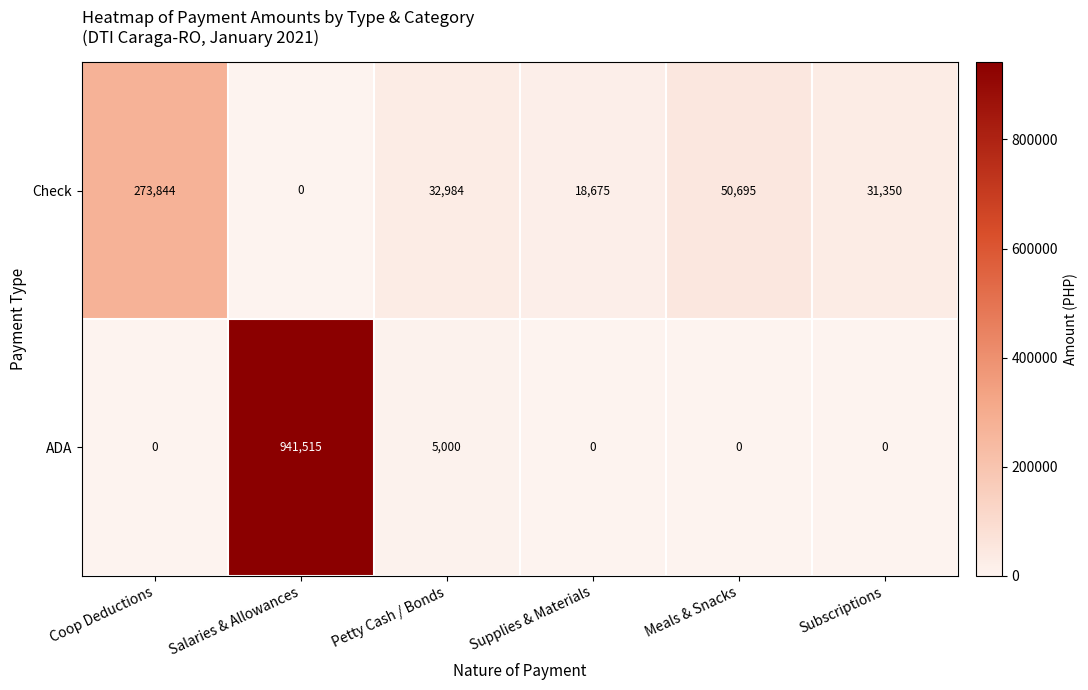

What is the difference between the highest and lowest values at Salaries & Allowances?

941515